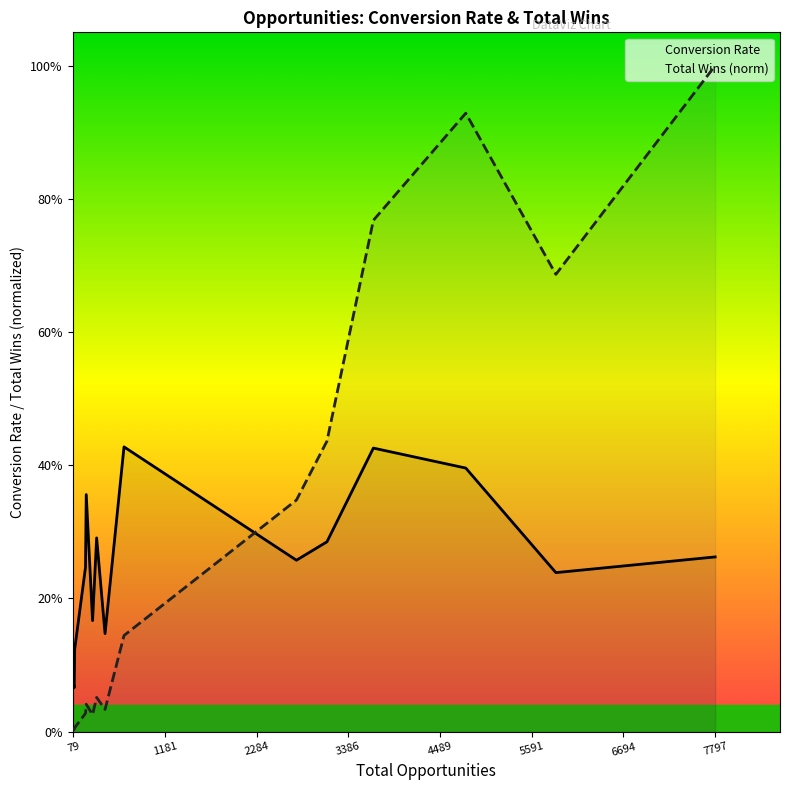

Where is Total Wins (norm) nearest to the value 0?

79